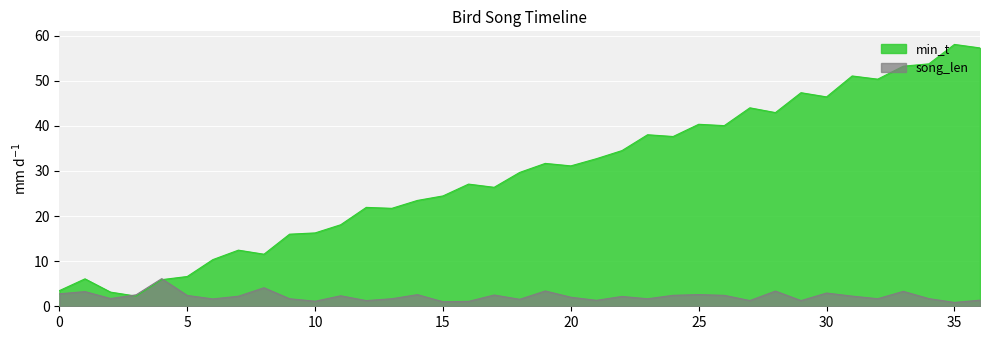

What are all the series names shown in the legend?

min_t, song_len